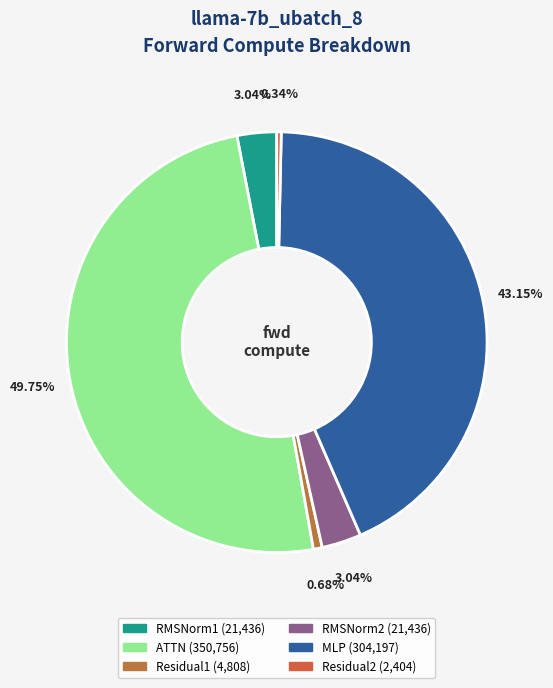

How many slices are in this pie chart?

6